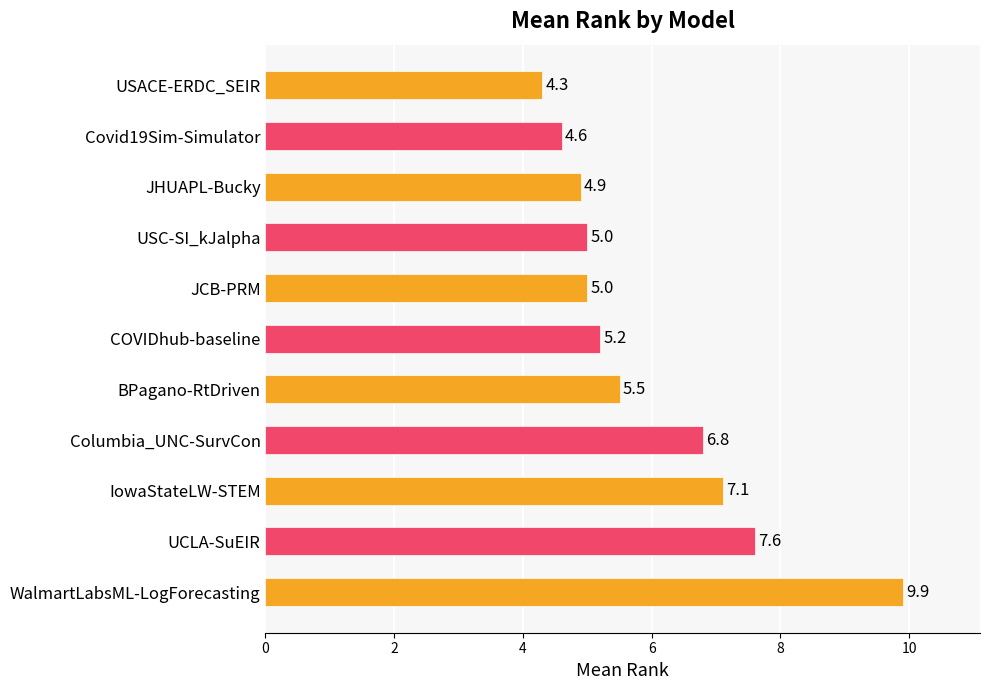

What is the change in value from USACE-ERDC_SEIR to BPagano-RtDriven?

+1.2